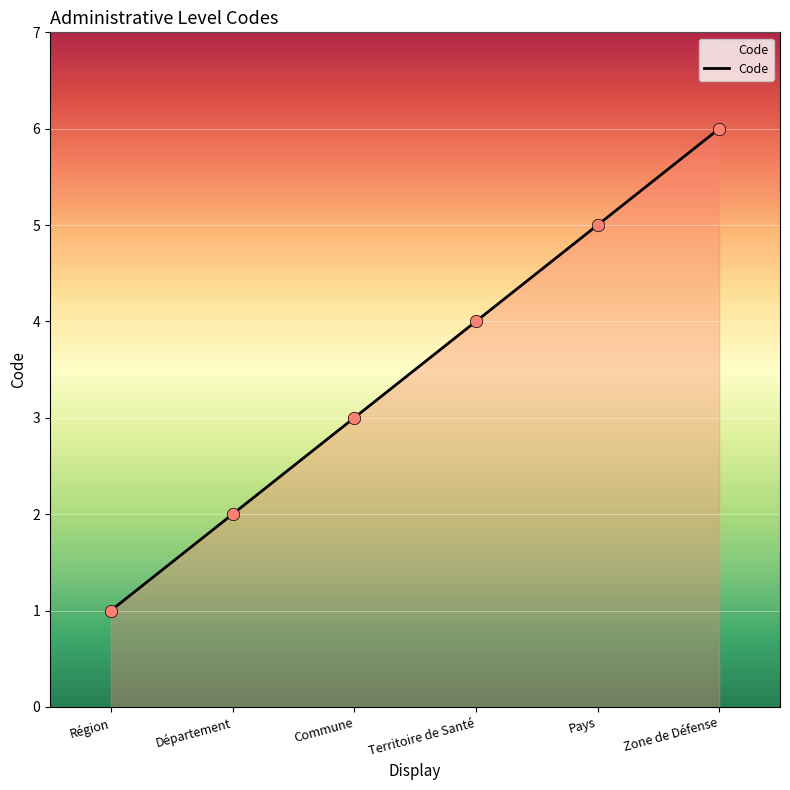

What is the change in value from Département to Commune?

+1